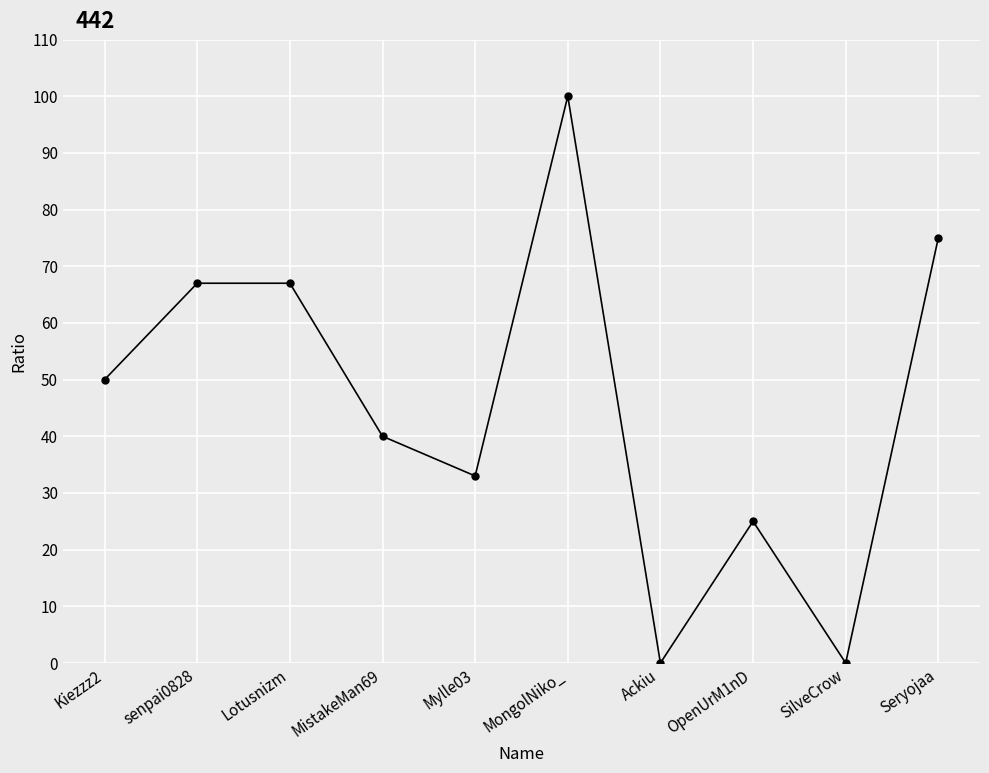

What position from the right is Lotusnizm?

8